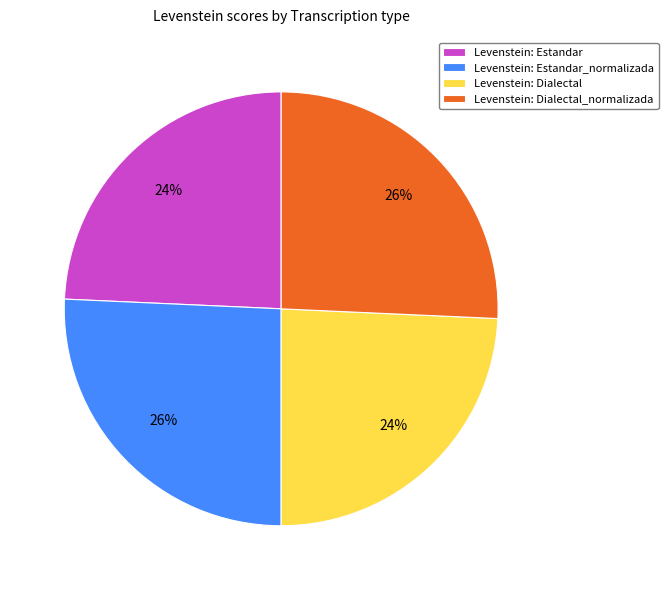

Is there any slice that represents more than half of the pie?

No